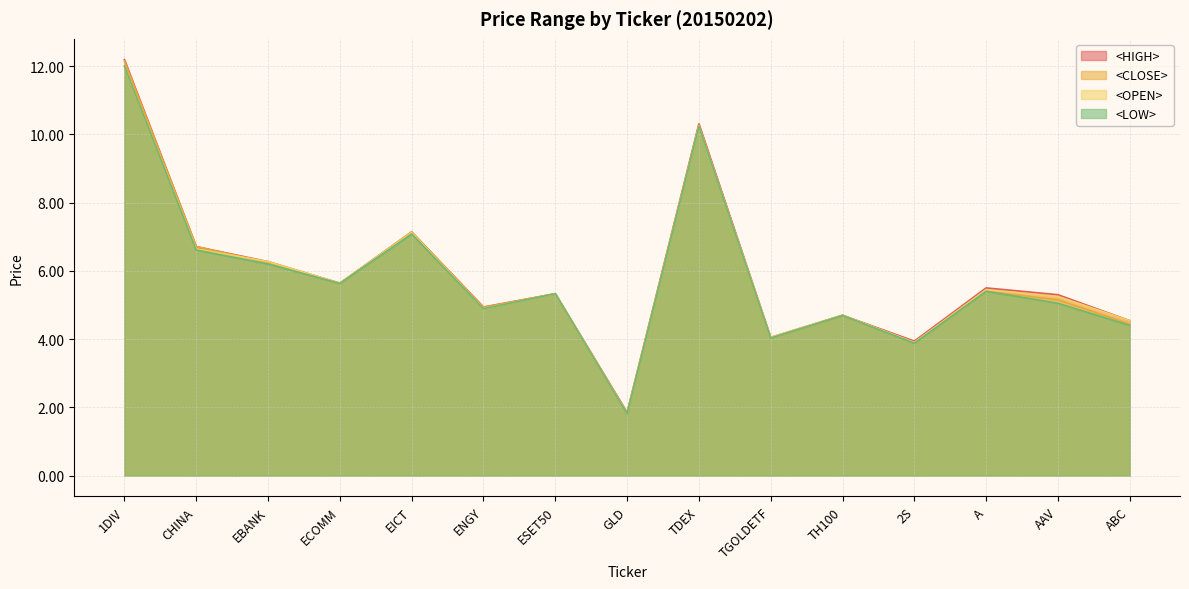

What is the sum of all <CLOSE> values?

87.8